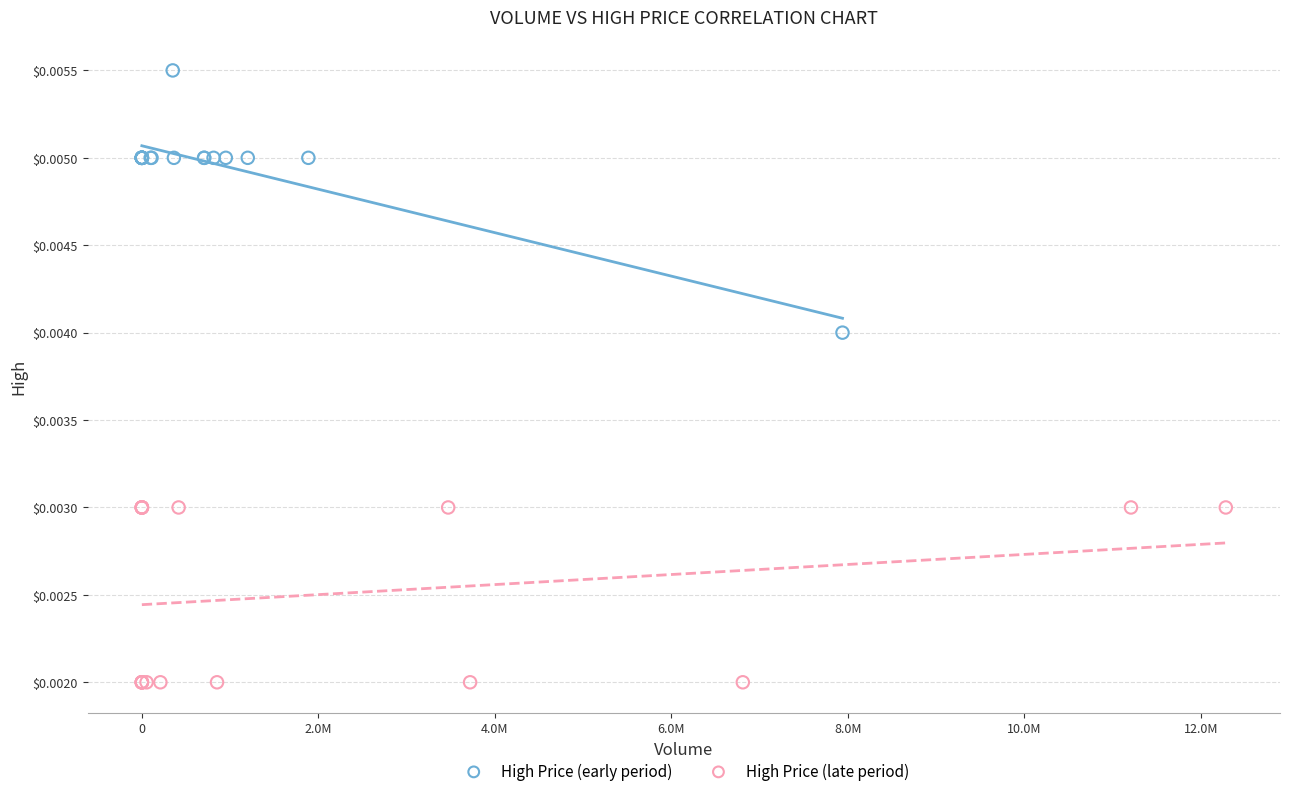

Which series contains the highest Y value?

High Price (early period)